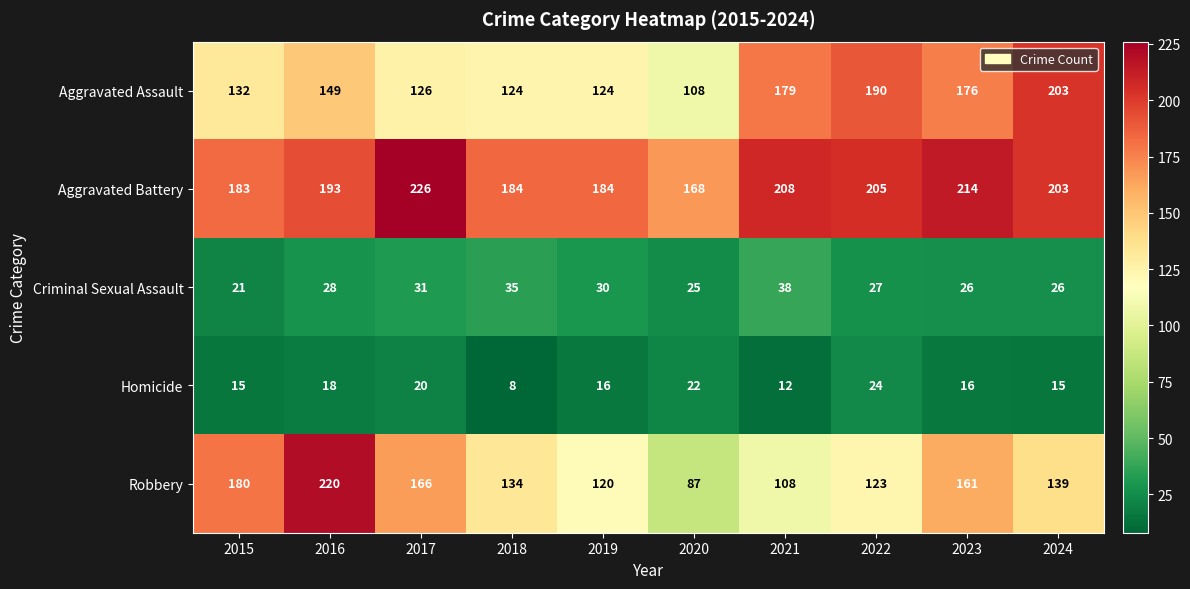

At which label is Aggravated Assault closest to 155?

2016